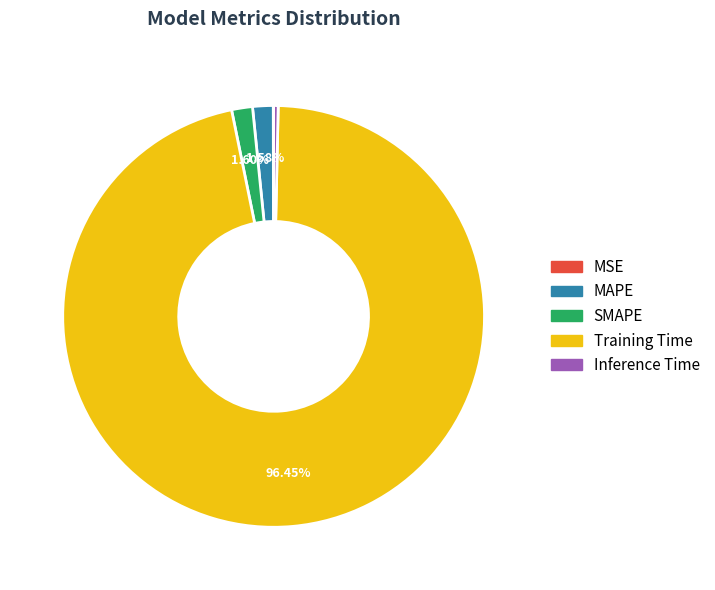

Combined, do Training Time and MAPE account for over 50%?

Yes